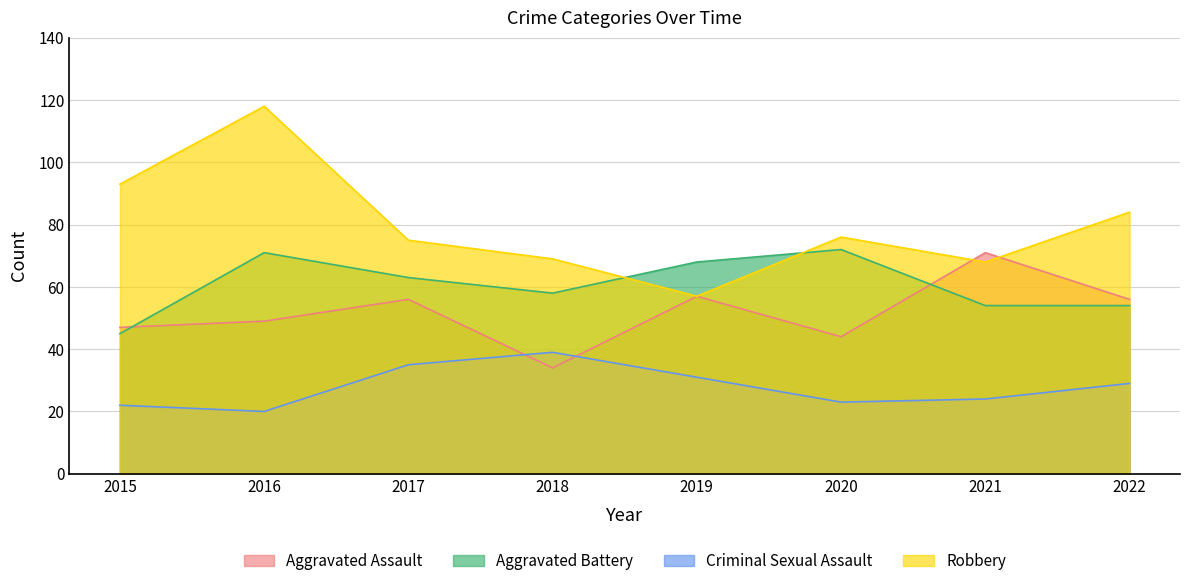

Reading right to left, extract all data points from this chart.

Aggravated Assault: 56	71	44	57	34	56	49	47
Aggravated Battery: 54	54	72	68	58	63	71	45
Criminal Sexual Assault: 29	24	23	31	39	35	20	22
Robbery: 84	68	76	57	69	75	118	93